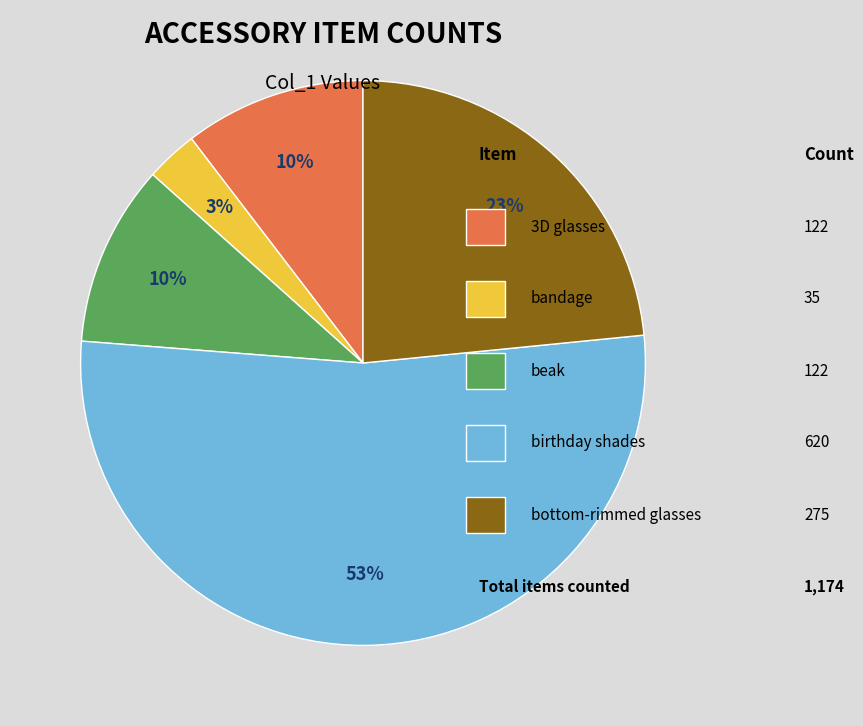

How many slices are in this pie chart?

5